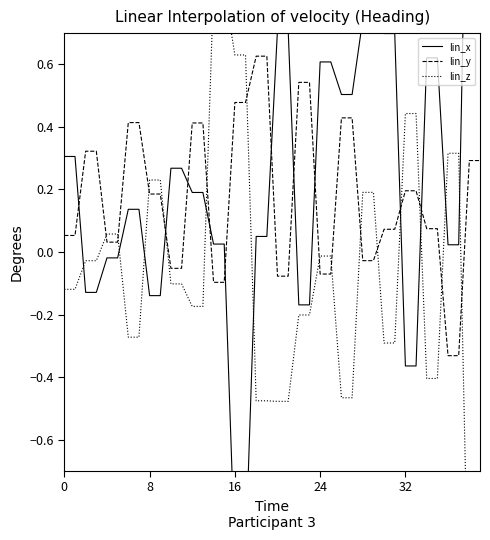

True or false: lin_z has a value of 0.2 at 9.

True